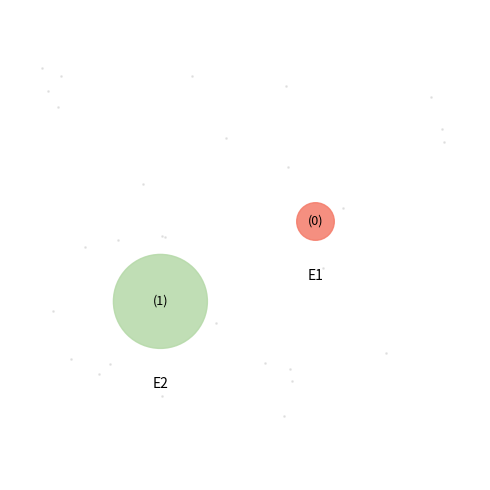

What percentage is the E2 slice, to the nearest percent?

100%